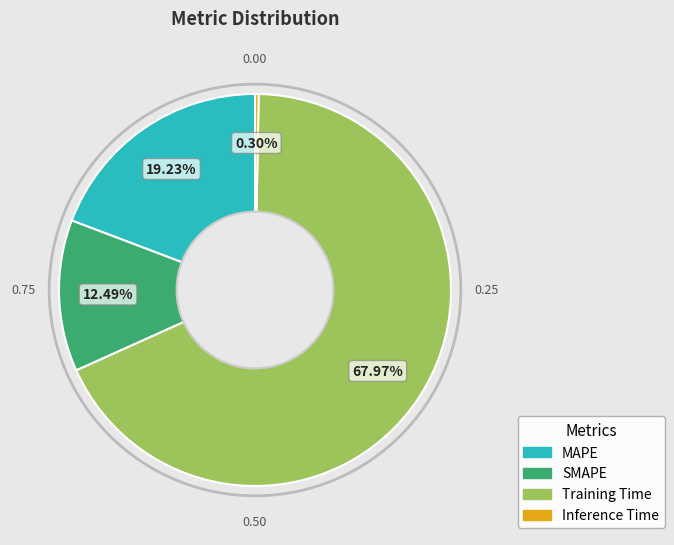

Is it true that Inference Time is 0% of the pie?

True